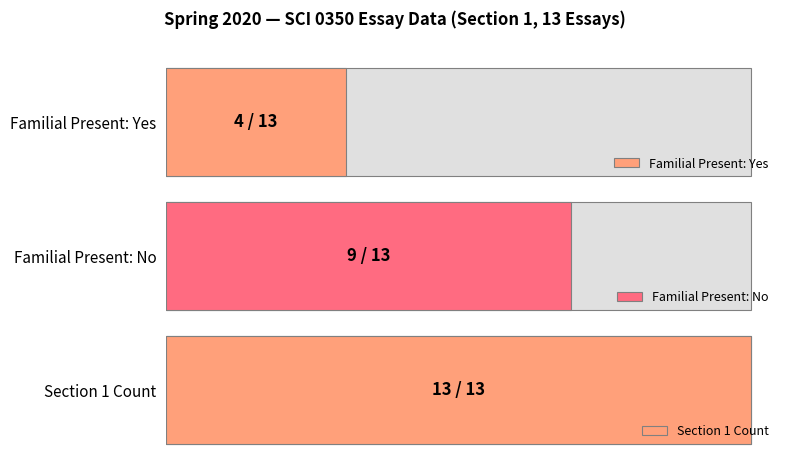

The Familial Present (Yes) series shows 0 at S20.SCI0350.01.012.093. True or false?

False